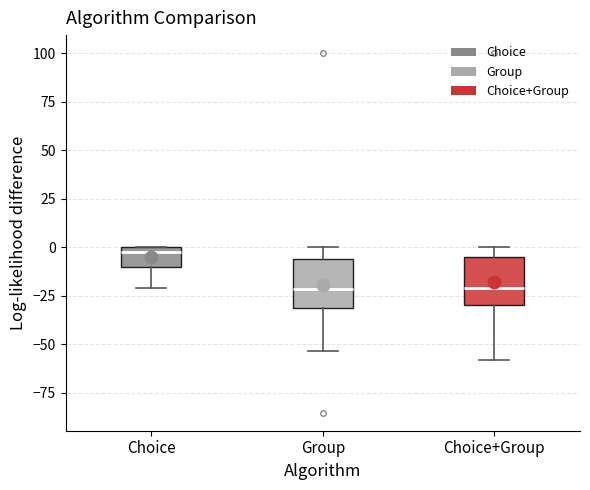

Reading left to right, read every box against the y-axis: the position of its median line, the range the box covers, and the ends of its whiskers. The values are not printed on the chart, so give them approximately, as read against the axis.

Choice: median 0 (just below the box's upper edge), box -10 to 0, whiskers -20 to 0
Group: median -20, box -30 to -5, whiskers -55 to 0
Choice+Group: median -20, box -30 to -5, whiskers -60 to 0